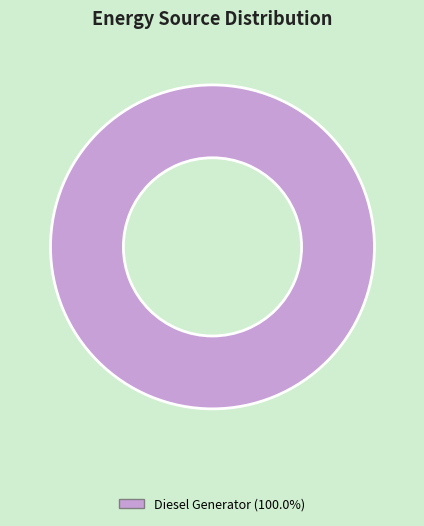

Does Diesel Generator (100.0%) account for over 50% of the chart?

Yes